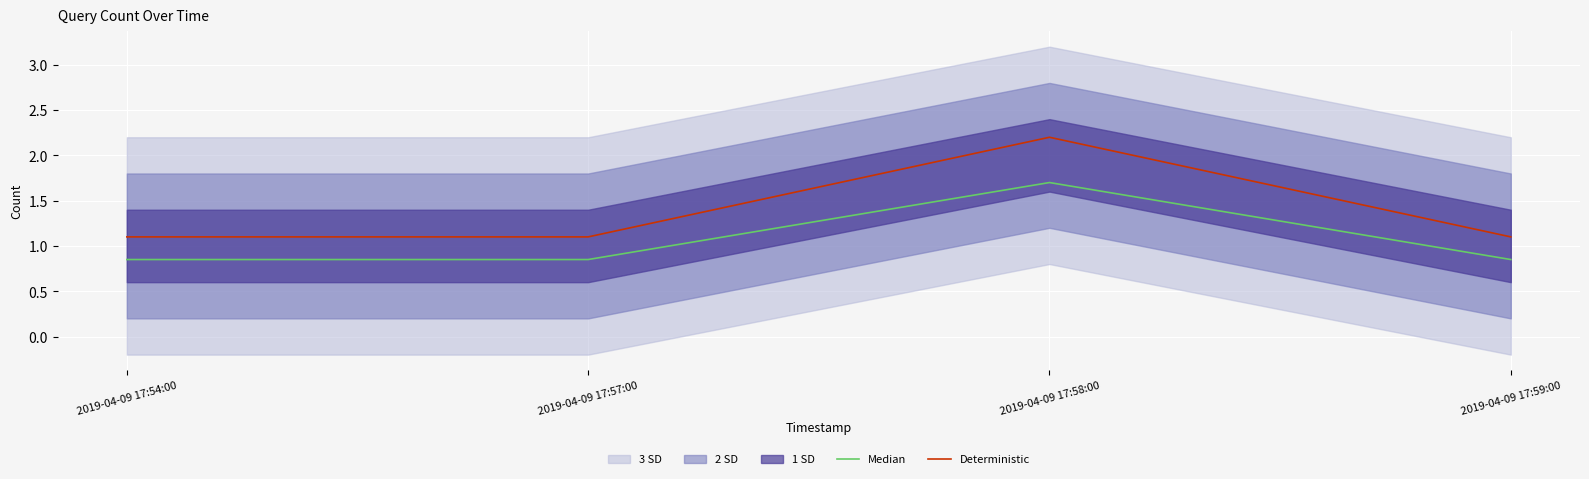

What position from the left is 2019-04-09 17:54:00?

1